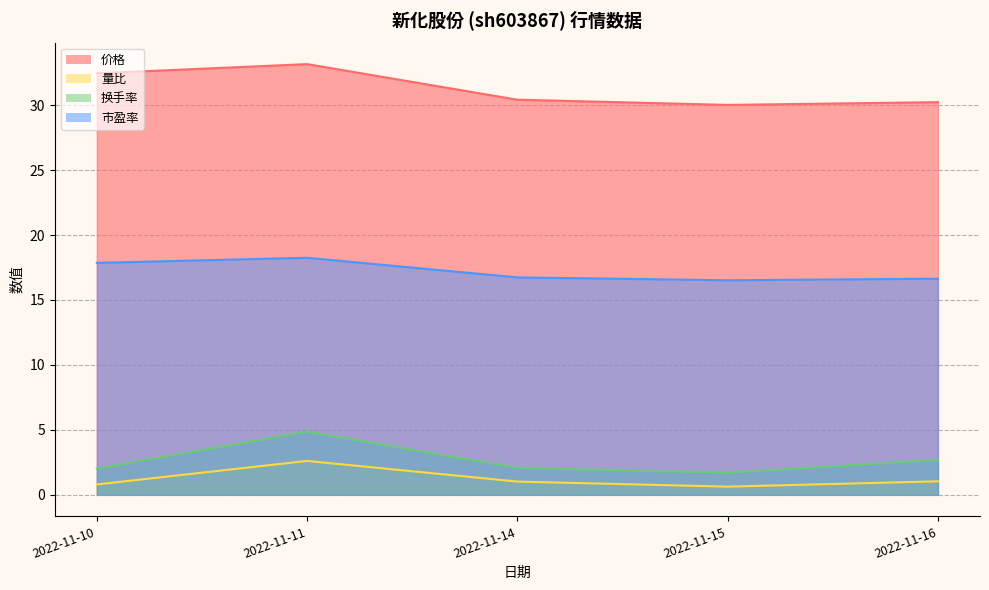

The value of 价格 at 2022-11-15 is 30.0. True or false?

True